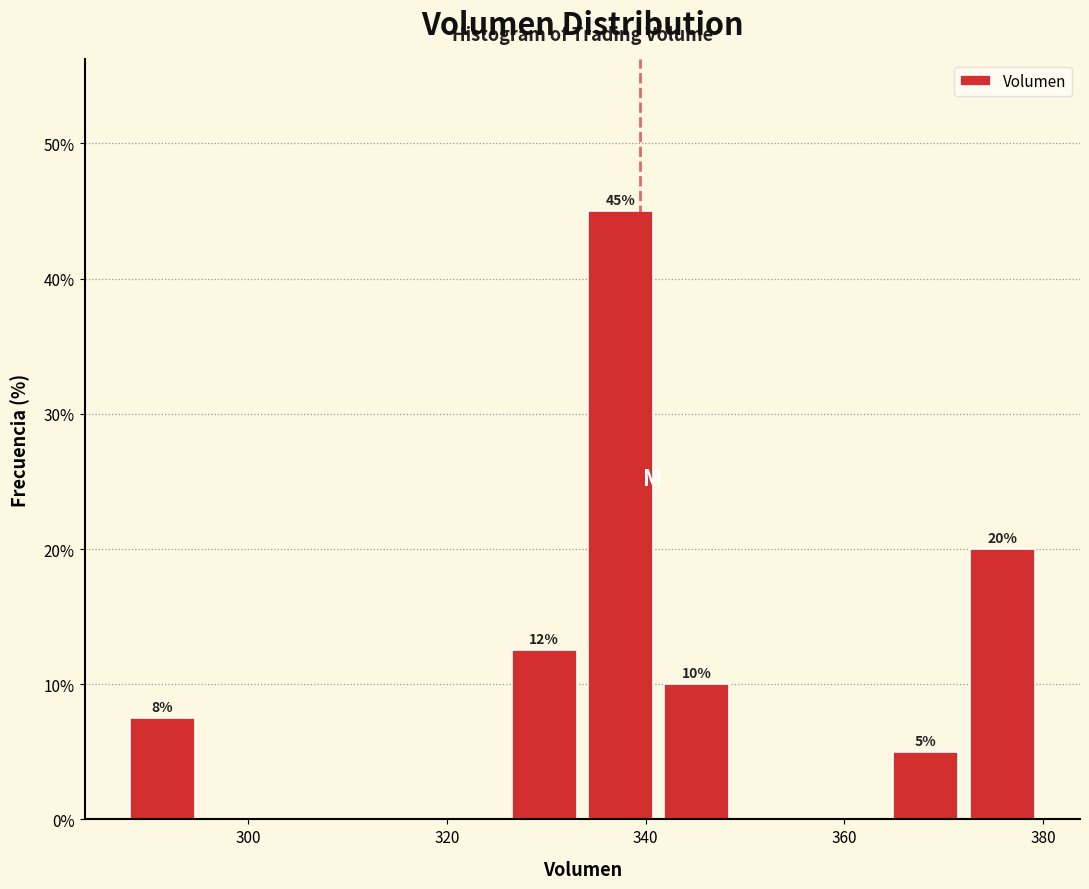

Around what value on the x-axis is the tallest bar? Give the approximate position of its centre, as read against the axis.

338